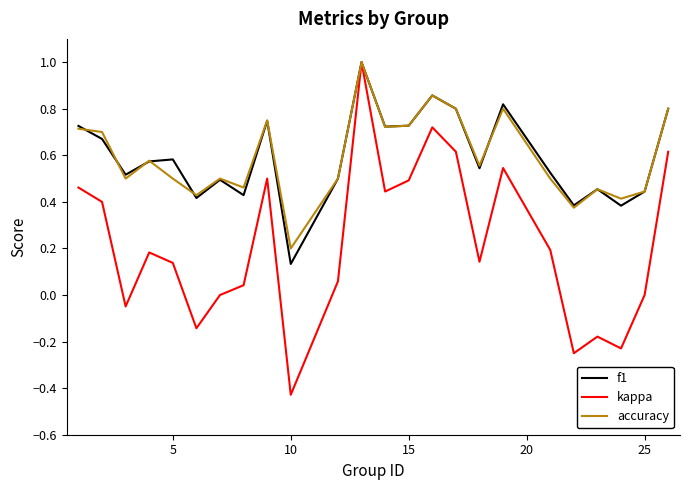

What are all the series names shown in the legend?

f1, kappa, accuracy